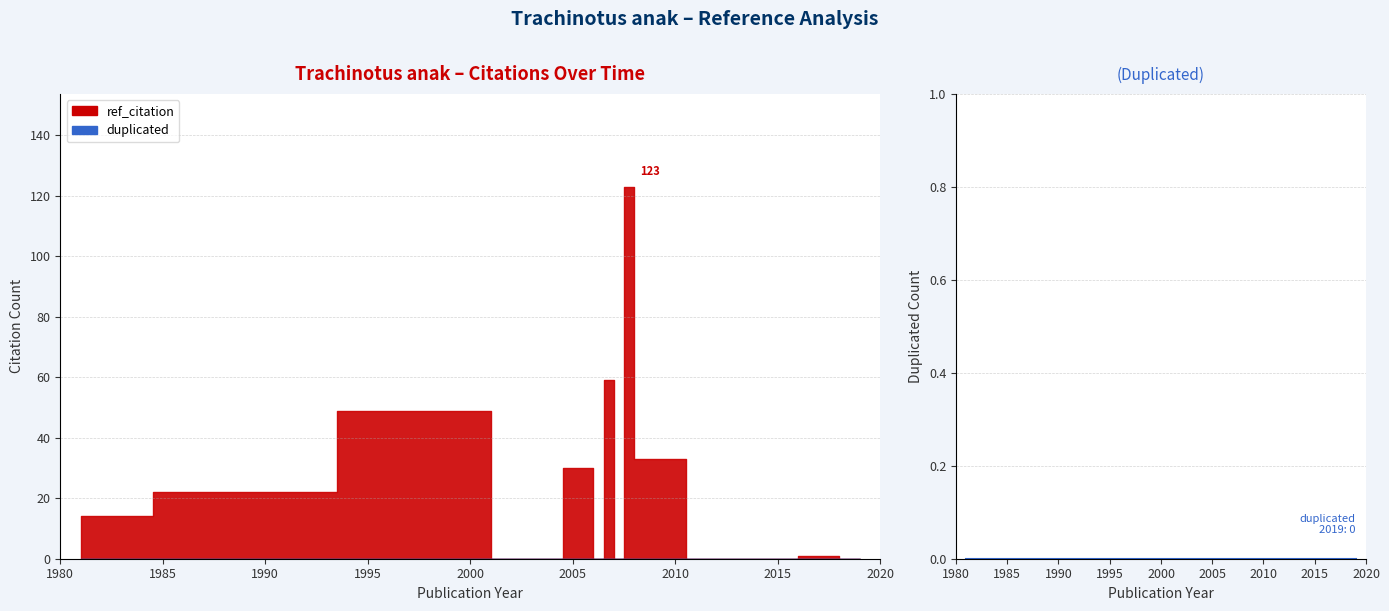

At how many categories does at least one series exceed 63?

1